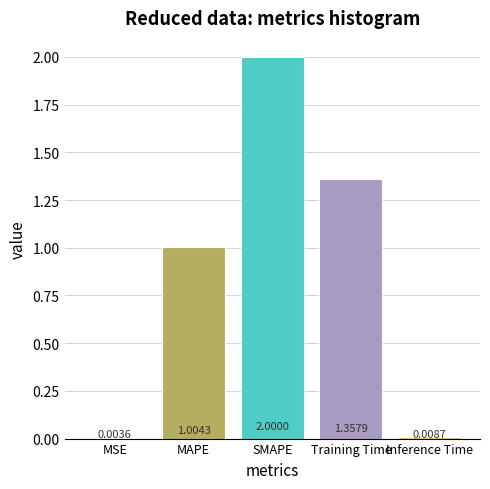

Which label corresponds to the largest value in the chart?

SMAPE